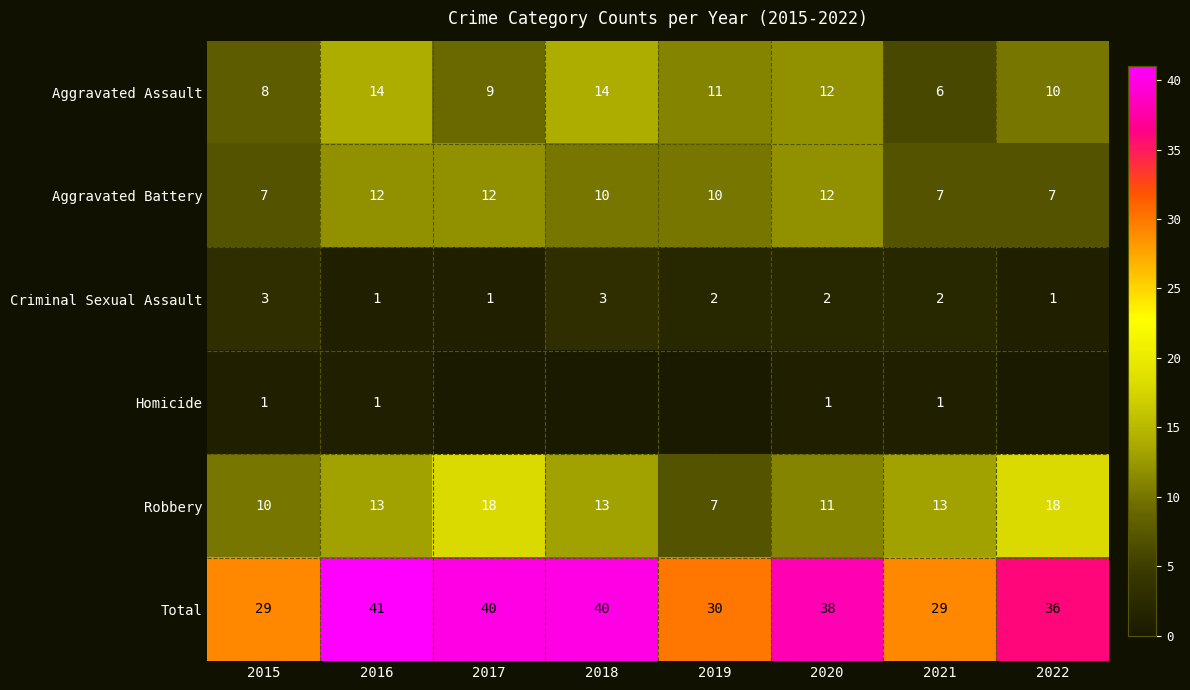

Is it true that Total equals 41 at 2016?

True